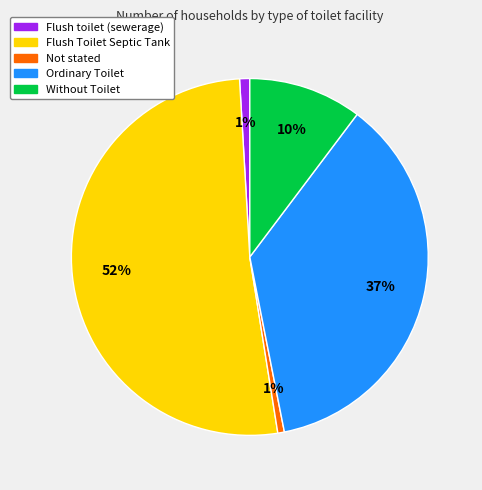

Combined, do Flush toilet (sewerage) and Not stated account for over 50%?

No